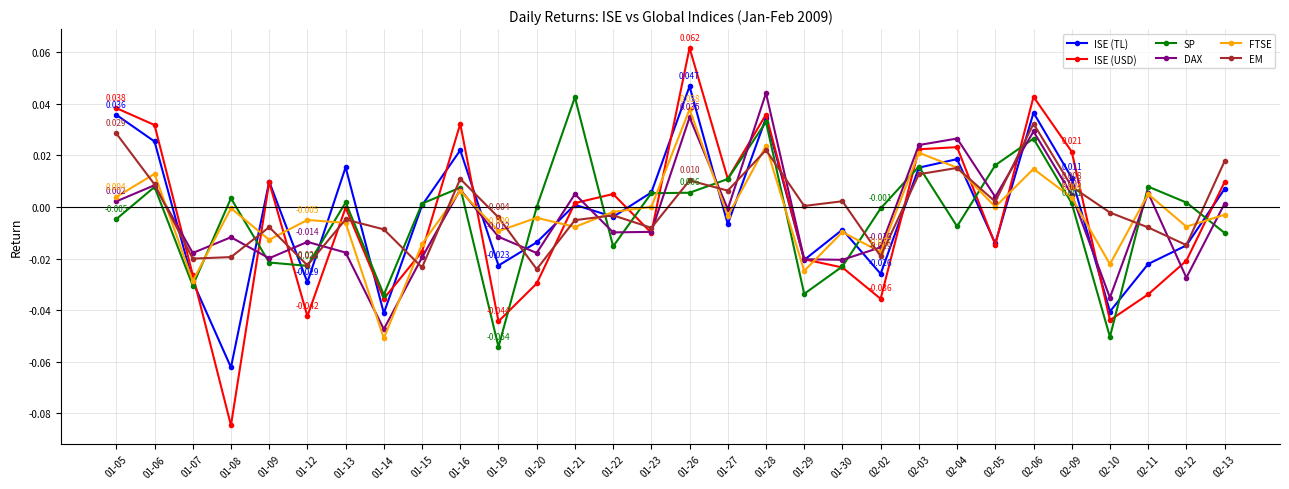

How many lines are shown in the chart?

6